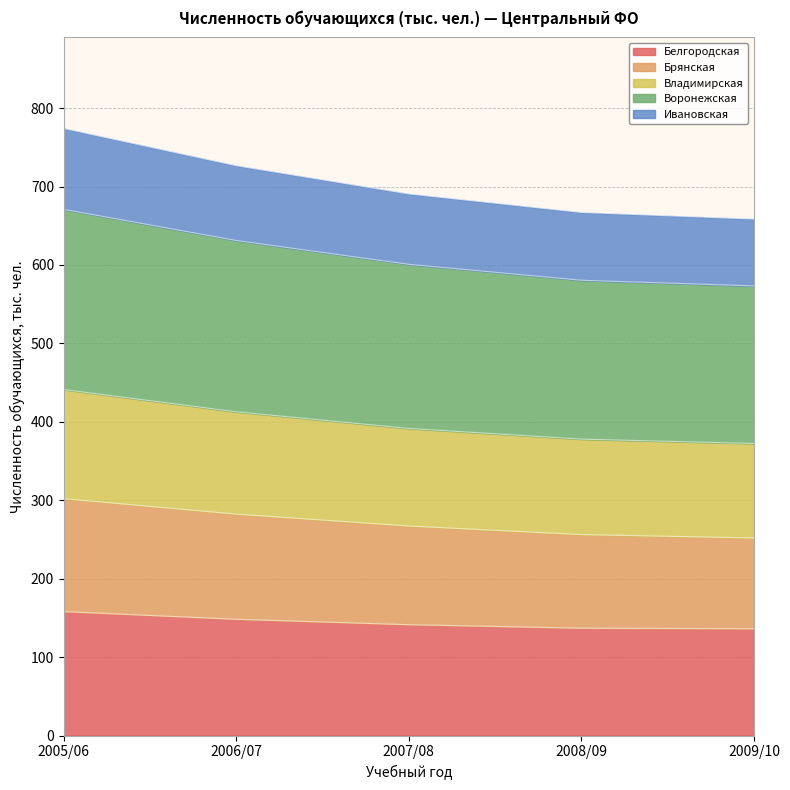

What is the lowest value of the Белгородская series?

136.2